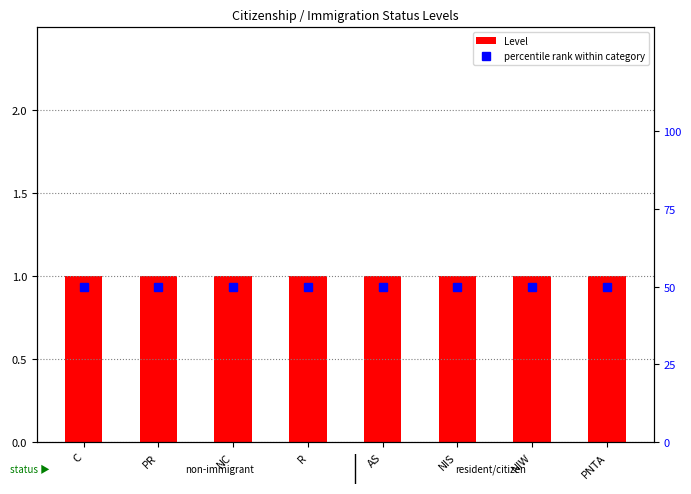

What is the value of the percentile rank within category bar at the 6th from the left?

50